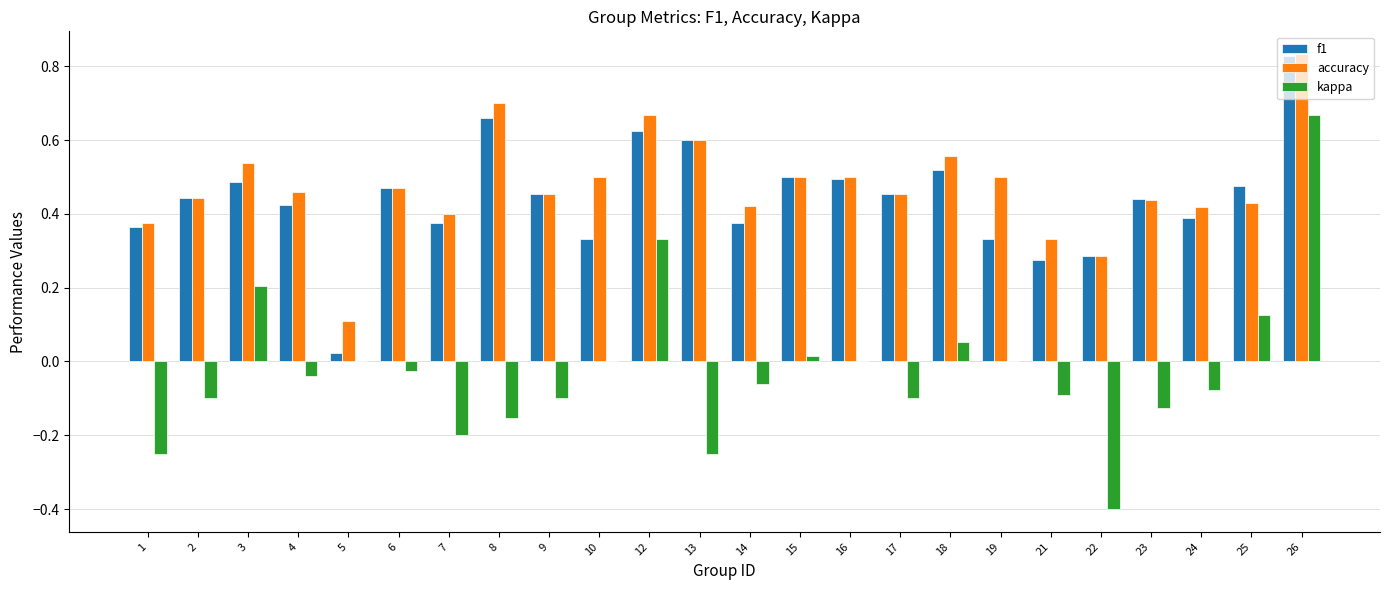

Is it true that f1 equals 0.4 at 14?

True